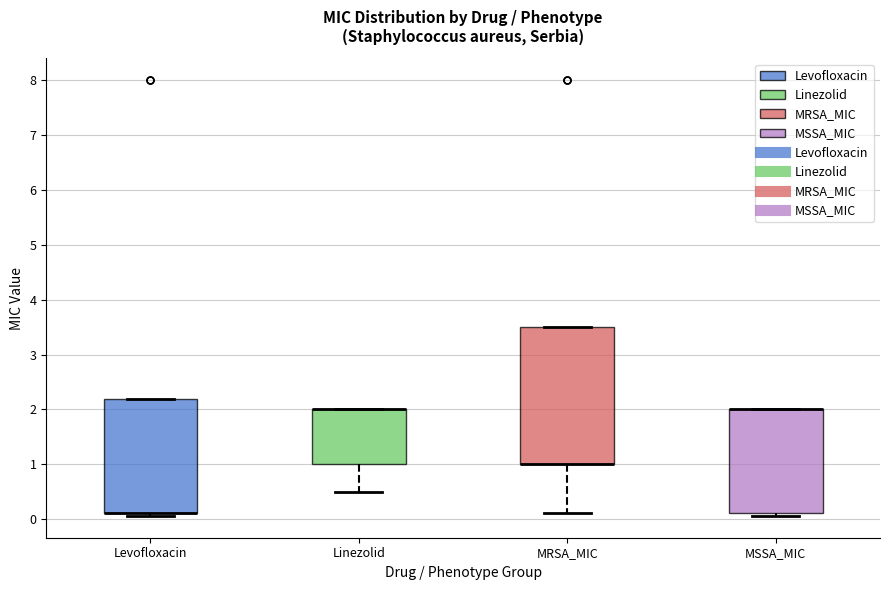

Reading left to right, transcribe this box plot: for each box, give where its median line is, the range the box spans, and where its two whiskers end, as read against the y-axis. The values are not printed on the chart, so give them approximately, as read against the axis.

Levofloxacin: median 0.1 (drawn on the box's lower edge), box 0.1 to 2.2, whiskers 0.1 (just below the box's lower edge) to 2.2
Linezolid: median 2.0 (drawn on the box's upper edge), box 1.0 to 2.0, whiskers 0.5 to 2.0
MRSA_MIC: median 1.0 (drawn on the box's lower edge), box 1.0 to 3.5, whiskers 0.1 to 3.5
MSSA_MIC: median 2.0 (drawn on the box's upper edge), box 0.1 to 2.0, whiskers 0.1 (just below the box's lower edge) to 2.0